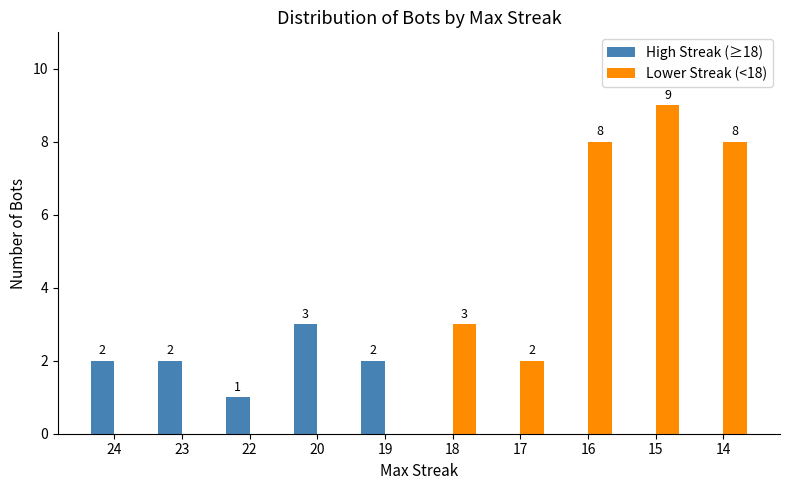

Is it true that Lower Streak (<18) equals -3 at 23?

False